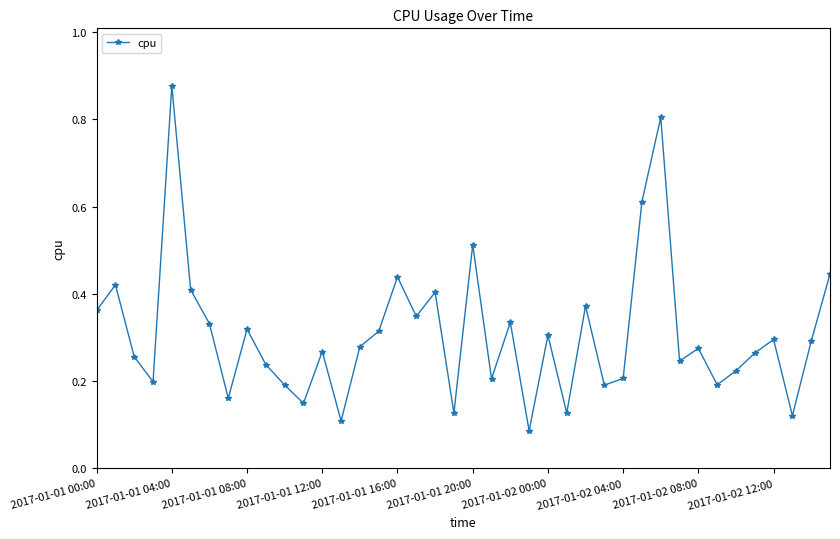

True or false: there are more than 2 points higher than both neighbors.

True